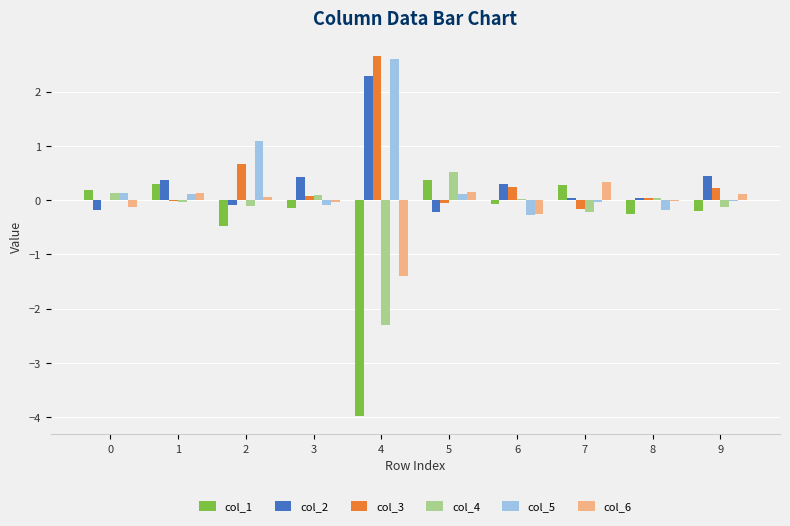

Which category has the highest value across all series?

4